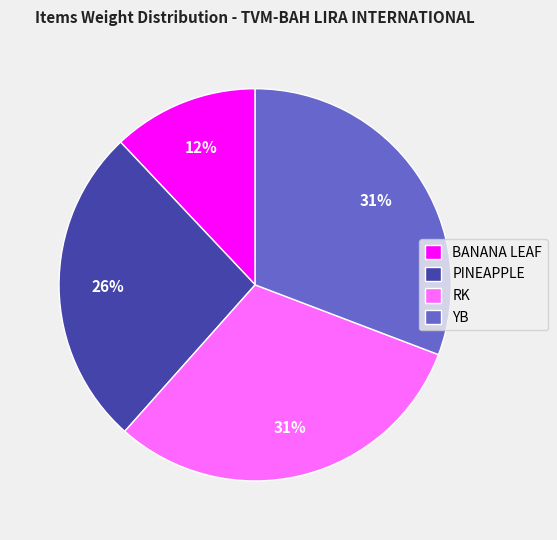

What is the ratio of the value at YB to the value at RK?

1.0